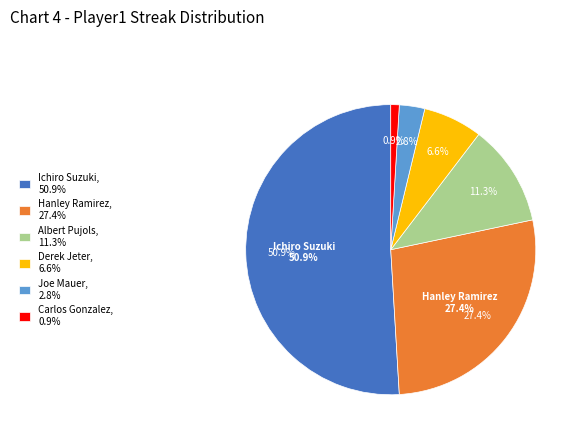

What percentage is the Ichiro Suzuki slice, to the nearest percent?

51%